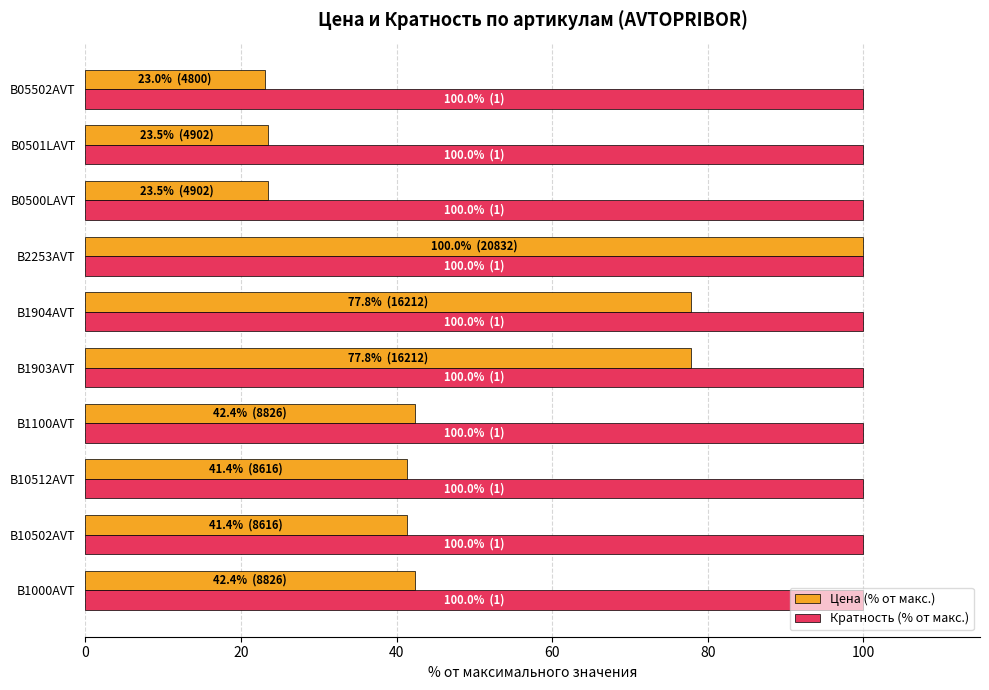

The Кратность (% от макс.) series shows 100.0 at B1903AVT. True or false?

True